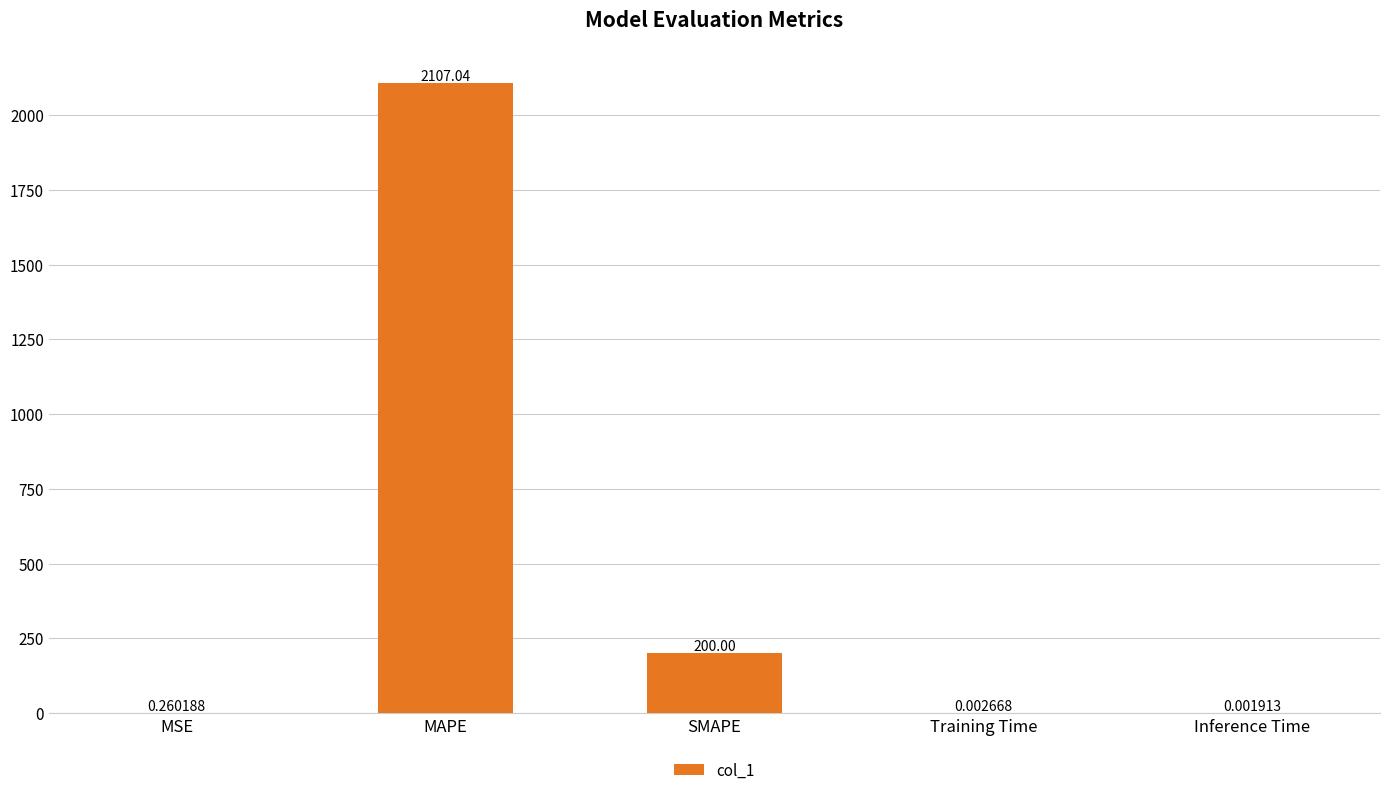

At which category does the chart reach its peak across all series?

MAPE